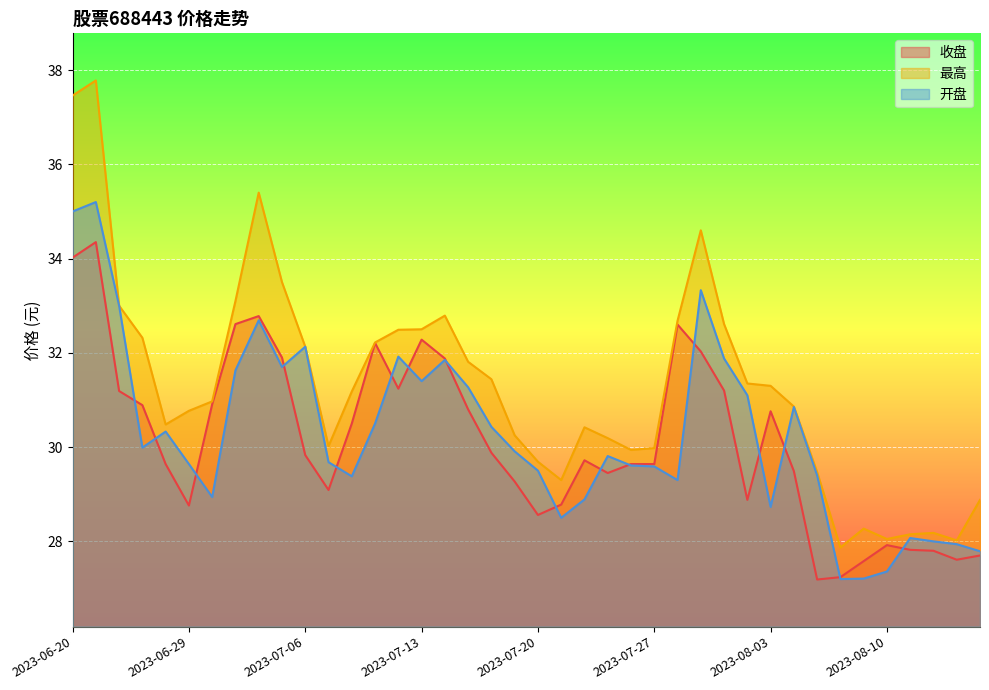

At which label is 最高 closest to 32?

2023-07-06